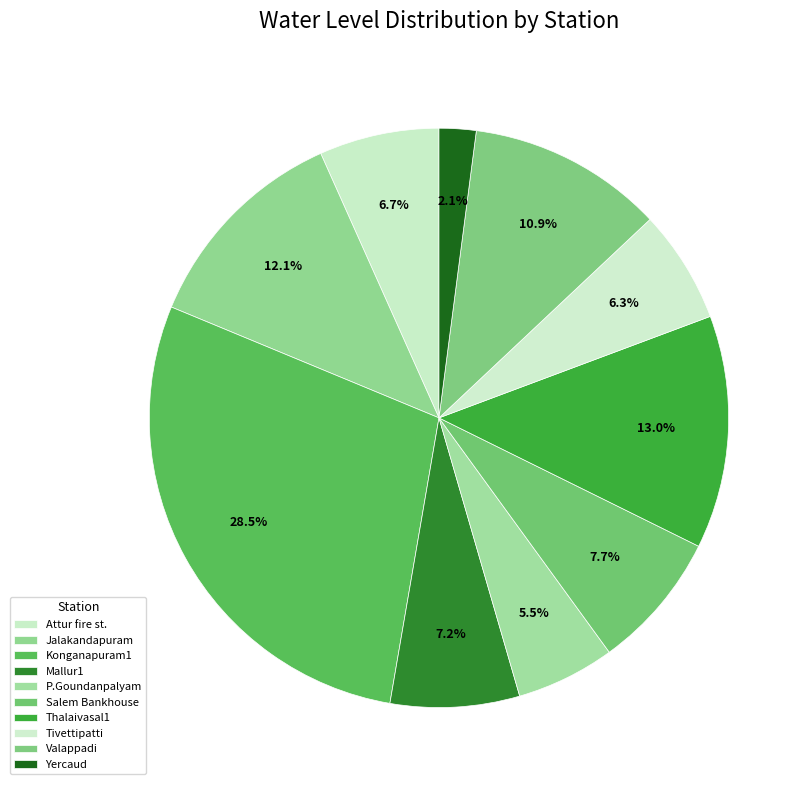

Does Konganapuram1 account for over 50% of the chart?

No